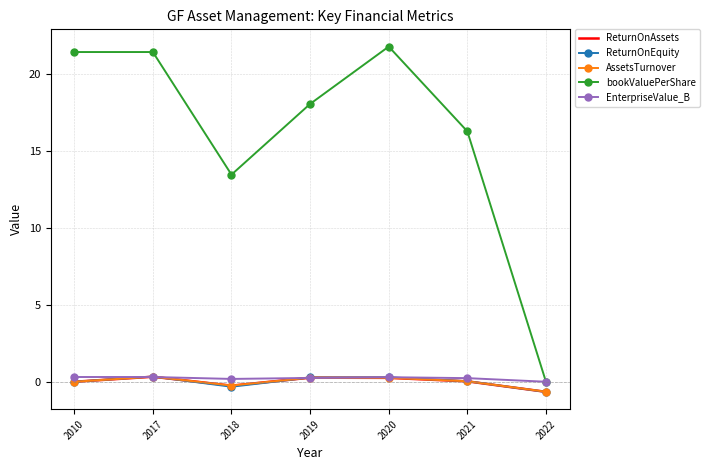

What is the difference between the highest and lowest values at 2022?

0.7